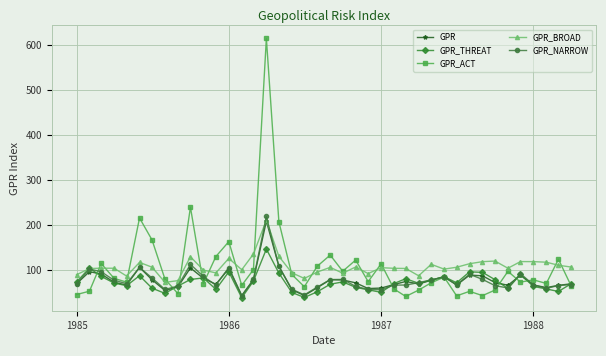

Which series has the largest range (max minus min)?

GPR_ACT